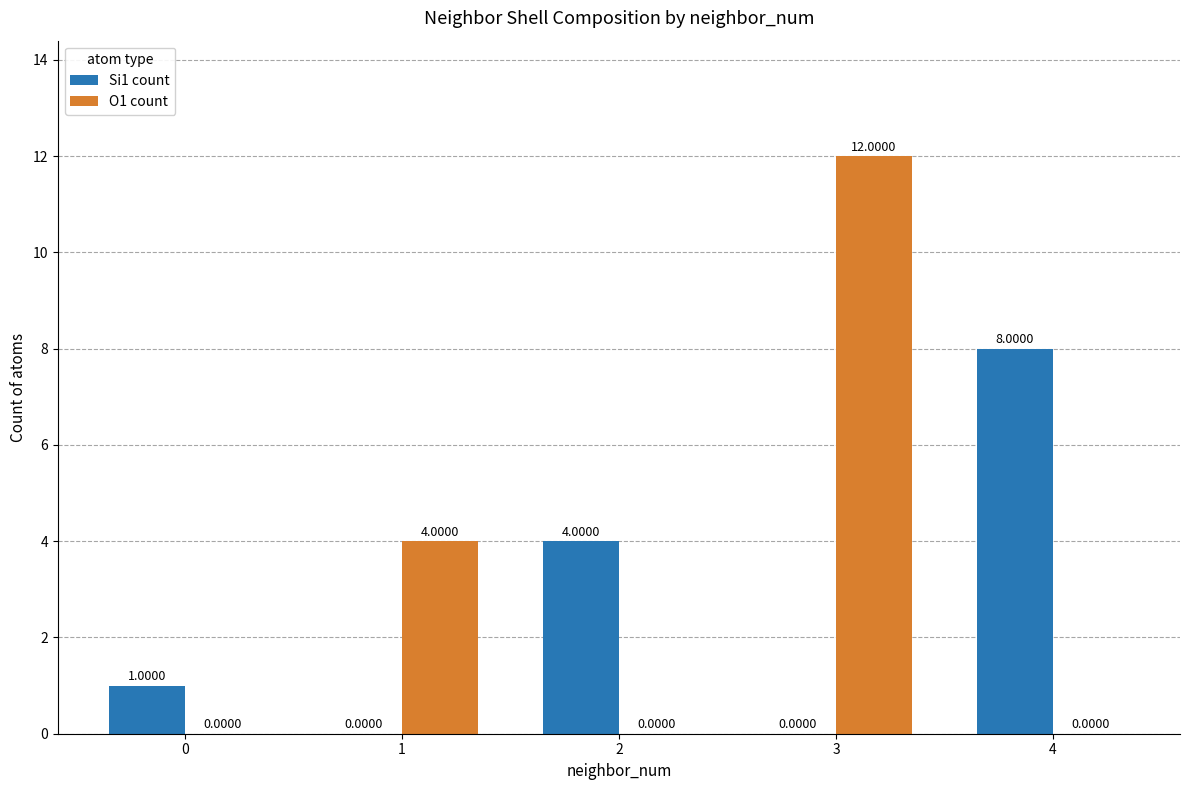

At which category is the sum across all series the highest?

3